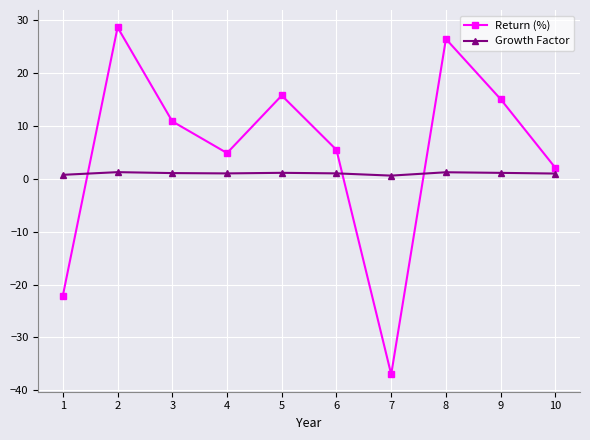

At which label does Return (%) reach its minimum?

7